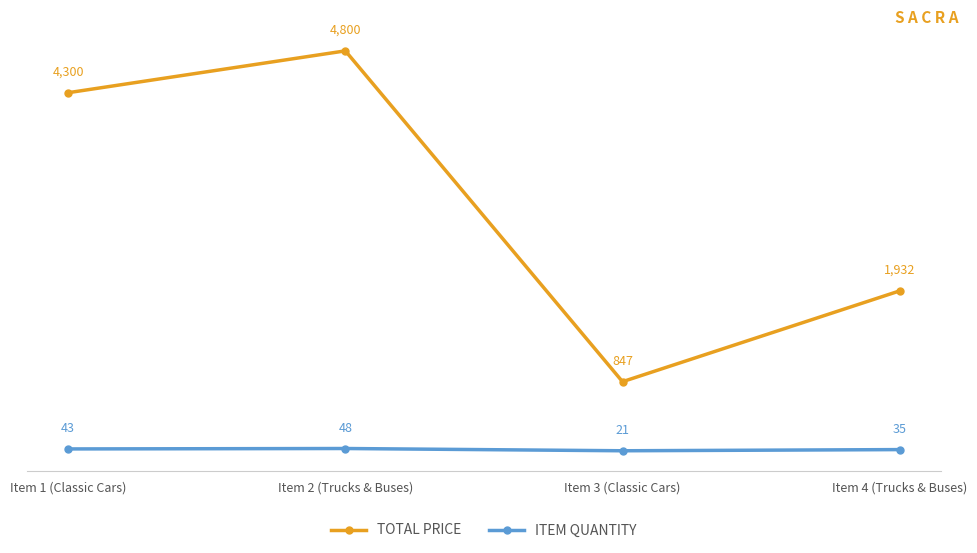

What position from the left is Item 1 (Classic Cars)?

1